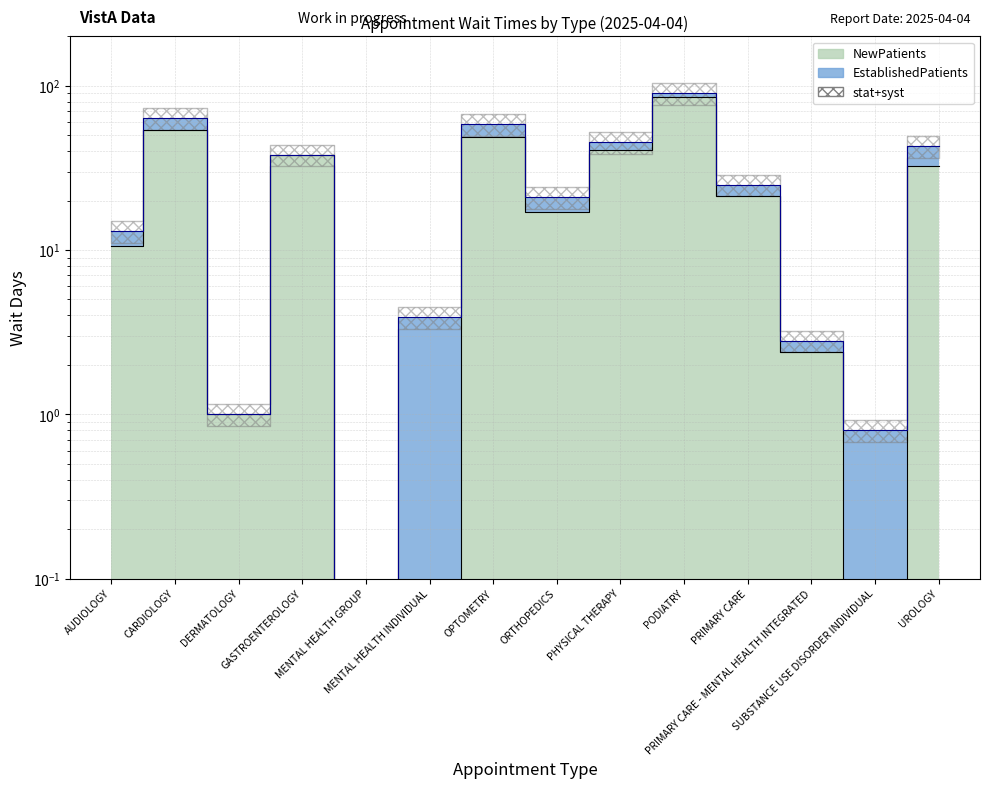

Is it true that the value at GASTROENTEROLOGY is 13.5?

False